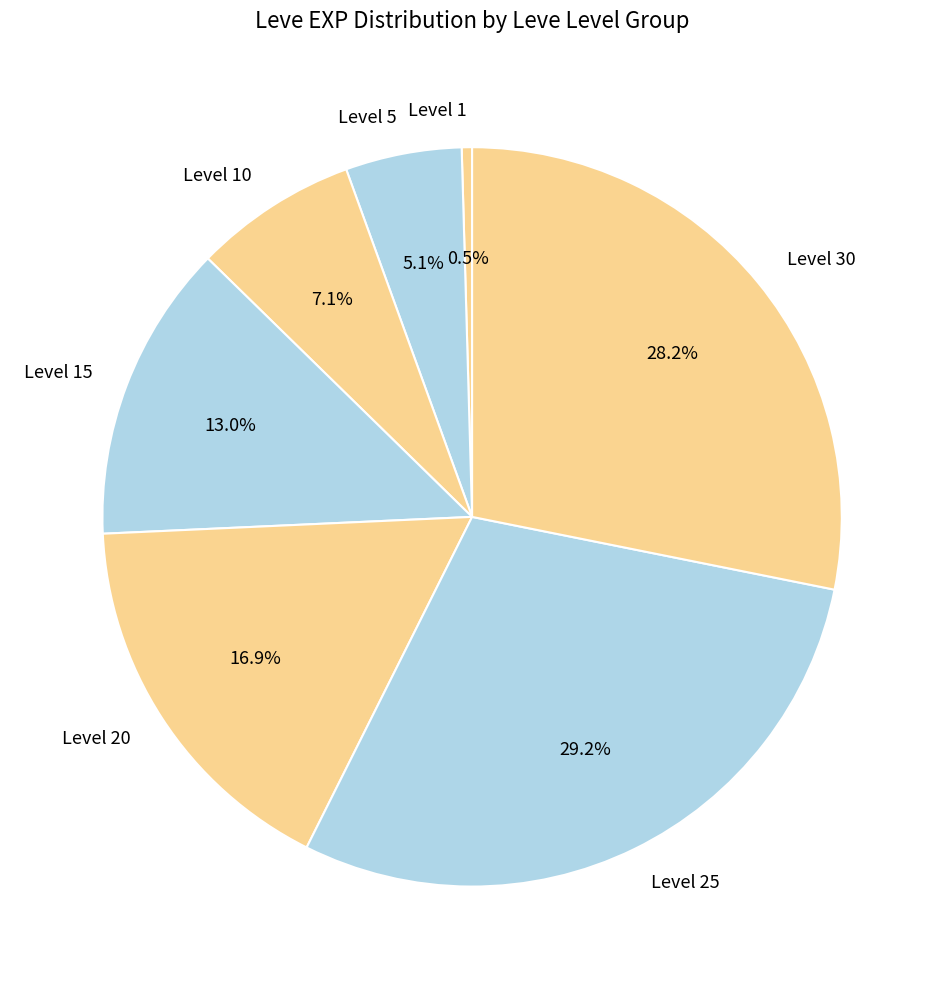

What is the ratio of the value at Level 15 to the value at Level 30?

0.5